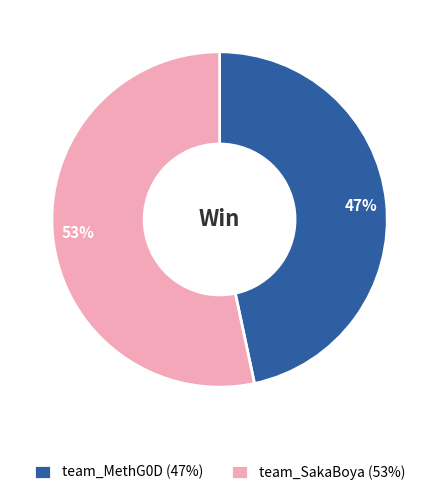

What is the ratio of the value at team_MethG0D (47%) to the value at team_SakaBoya (53%)?

0.9